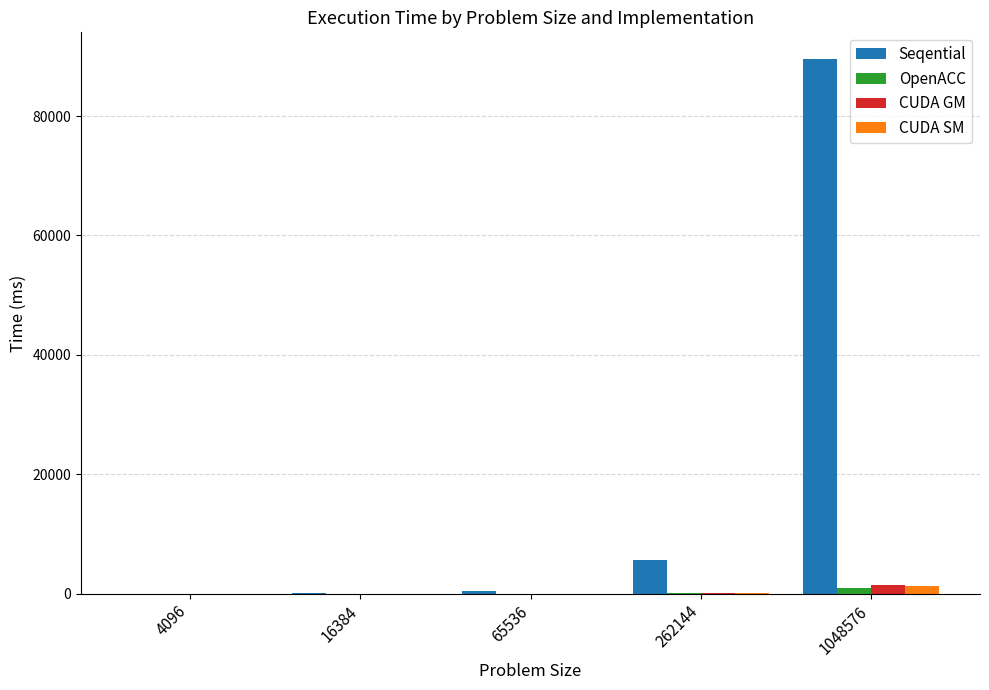

Is it true that OpenACC equals 0.5 at 16384?

True